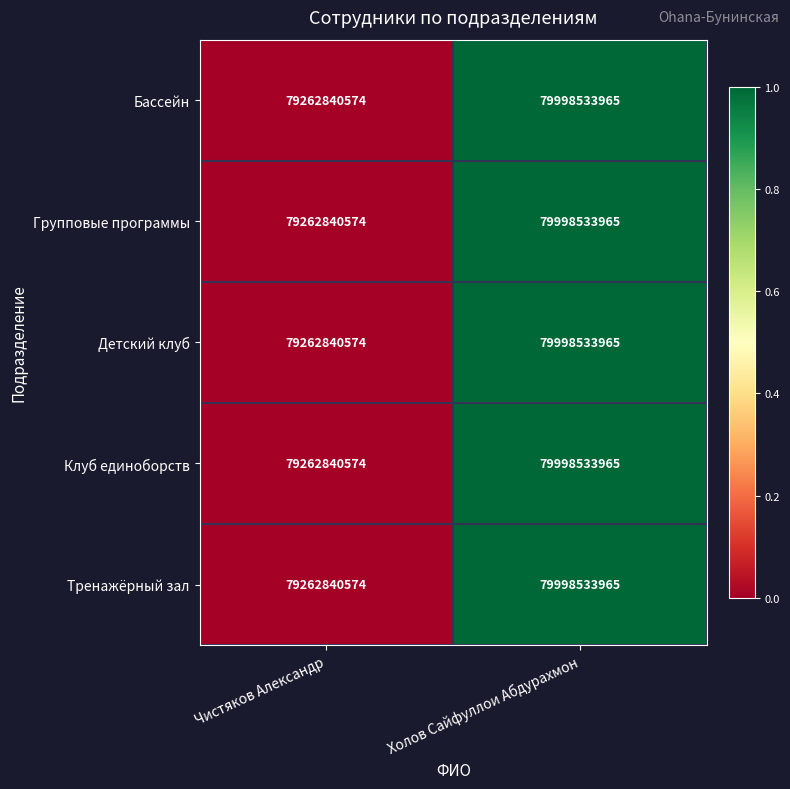

What is the total value across all series at Холов Сайфуллои Абдурахмон?

399992669825